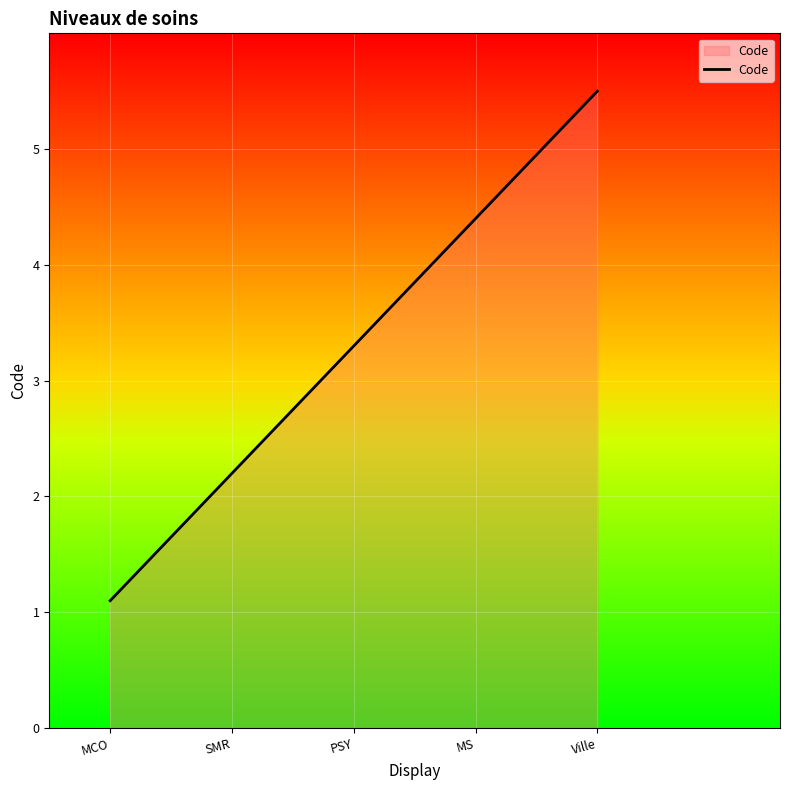

True or false: there are more than 0 points higher than both neighbors.

False